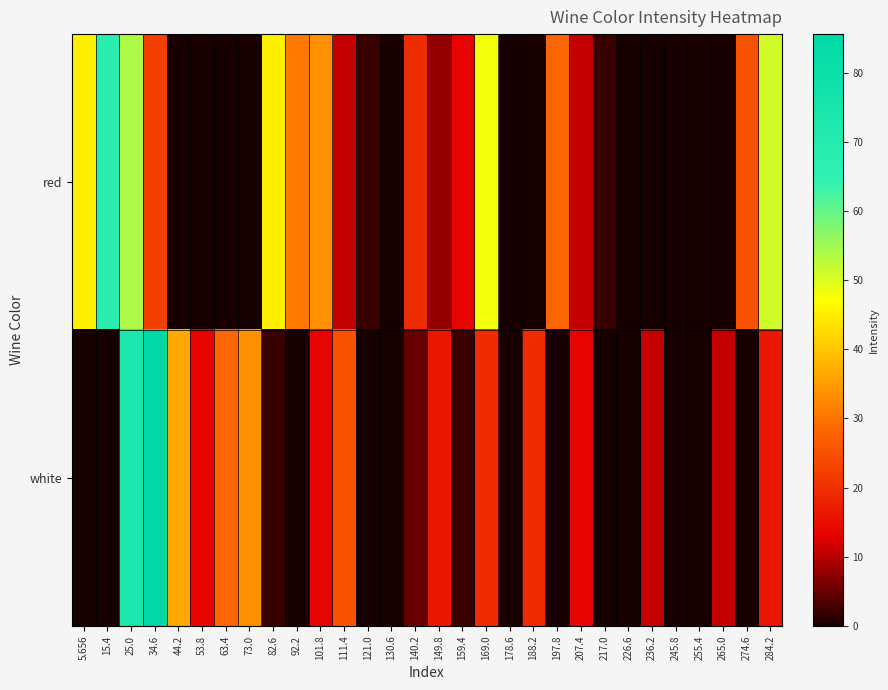

Reading left to right, list all the values displayed in this chart.

red: 5.656=45.3	15.4=68.3	25.0=53.9	34.6=22.2	44.2=0.0	53.8=0.0	63.4=0.0	73.0=0.0	82.6=45.3	92.2=30.9	101.8=33.7	111.4=10.7	121.0=2.1	130.6=0.0	140.2=19.4	149.8=7.8	159.4=13.6	169.0=48.1	178.6=0.0	188.2=0.0	197.8=28.0	207.4=10.7	217.0=2.1	226.6=0.0	236.2=0.0	245.8=0.0	255.4=0.0	265.0=0.0	274.6=25.1	284.2=51.0
white: 5.656=0.0	15.4=0.0	25.0=74.0	34.6=85.6	44.2=36.6	53.8=13.6	63.4=28.0	73.0=33.7	82.6=2.1	92.2=0.0	101.8=13.6	111.4=25.1	121.0=0.0	130.6=0.0	140.2=5.0	149.8=16.5	159.4=2.1	169.0=19.4	178.6=0.0	188.2=19.4	197.8=0.0	207.4=13.6	217.0=0.0	226.6=0.0	236.2=10.7	245.8=0.0	255.4=0.0	265.0=10.7	274.6=0.0	284.2=16.5